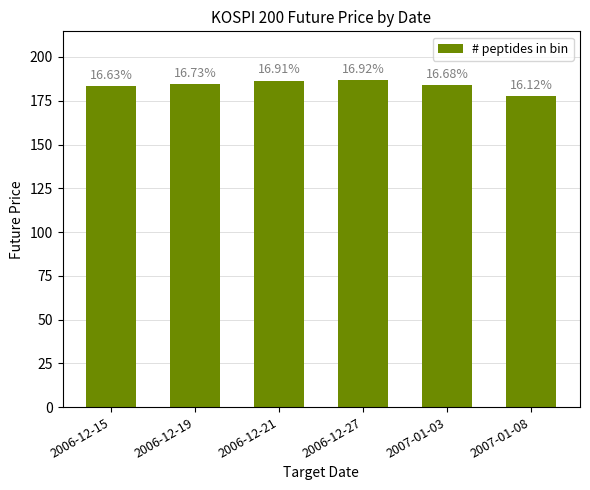

The chart shows a value of 183.5 at 2006-12-15. True or false?

True